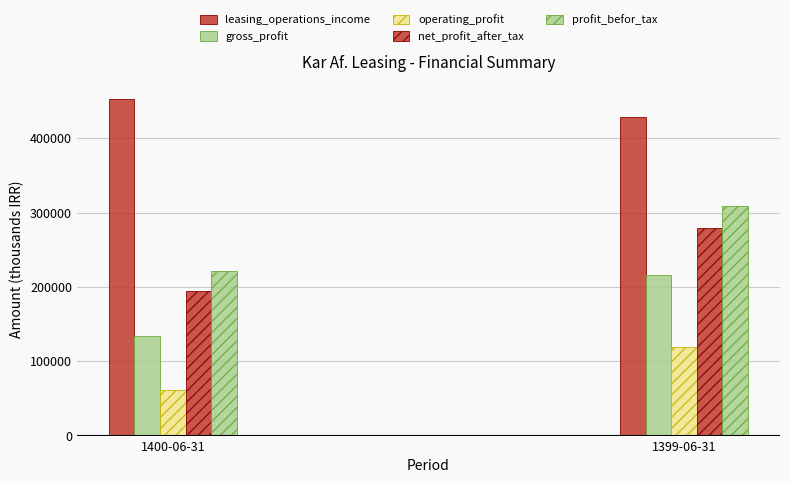

How many data points does each series have?

2